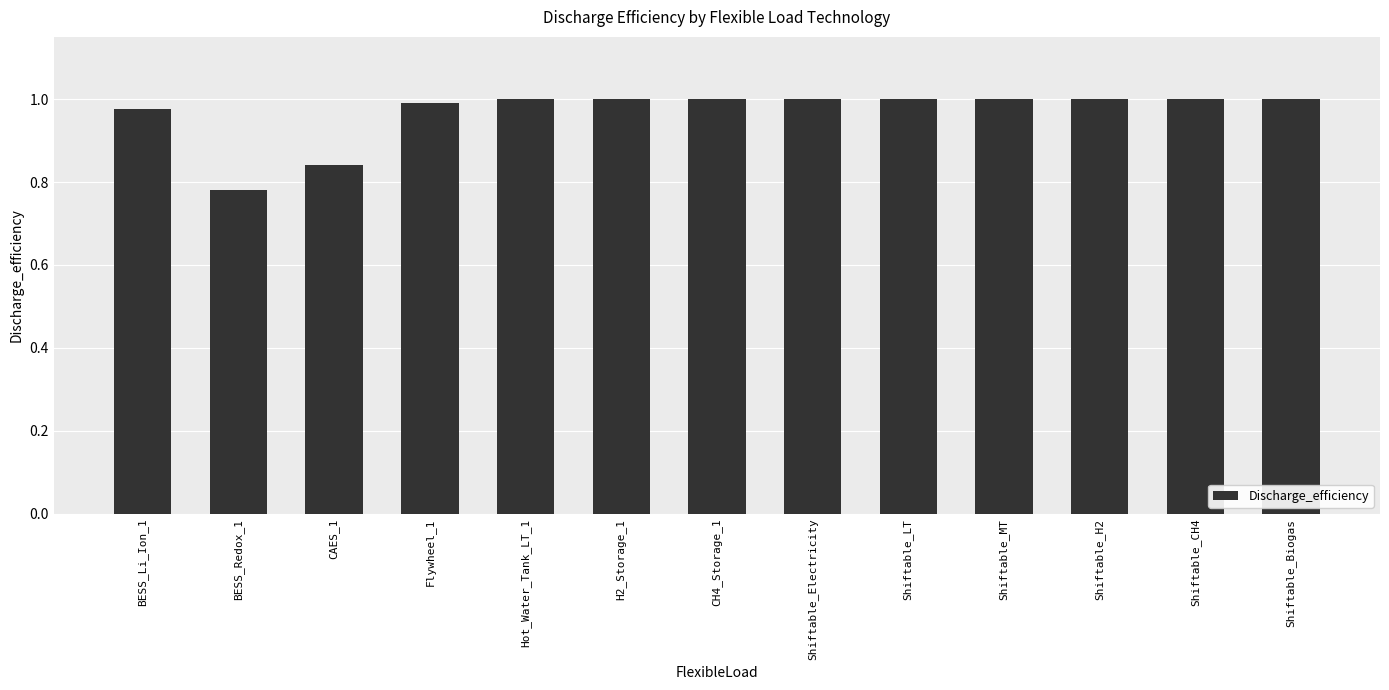

Is it true that the value at Shiftable_MT is 1.0?

True